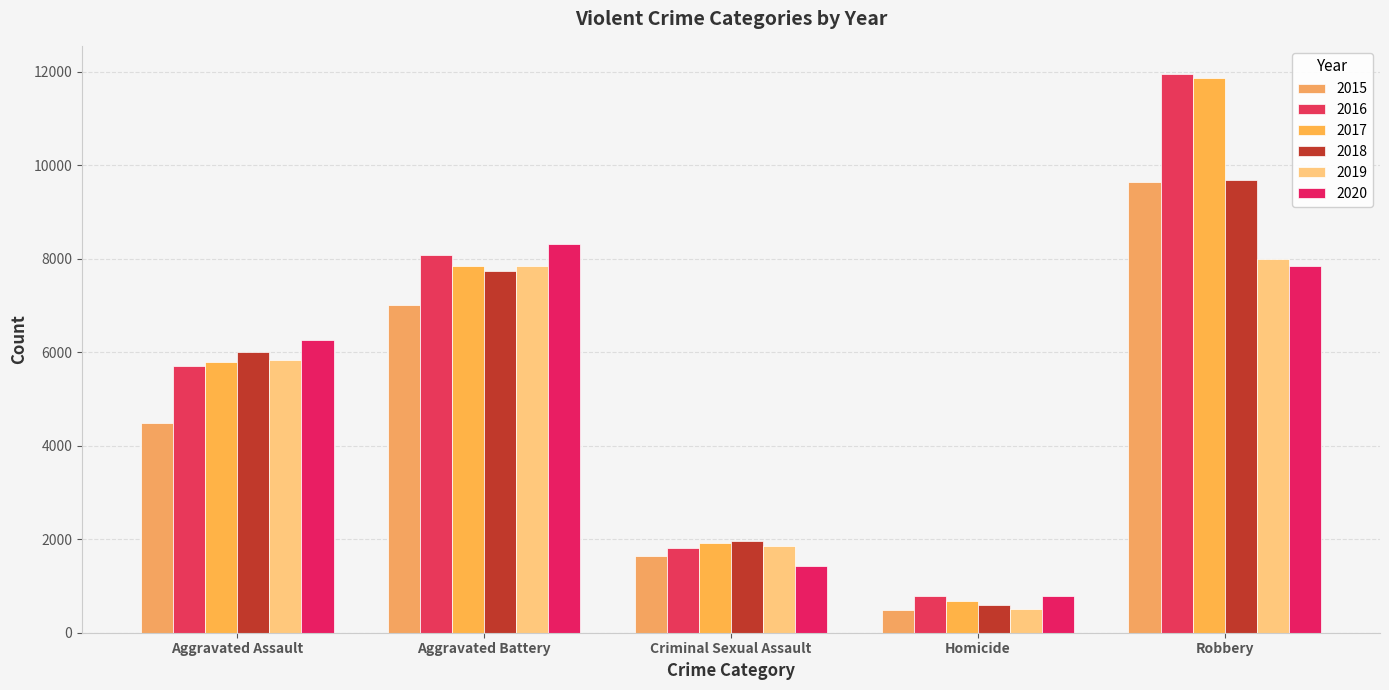

What is the label of the 1st bar from the right?

Robbery